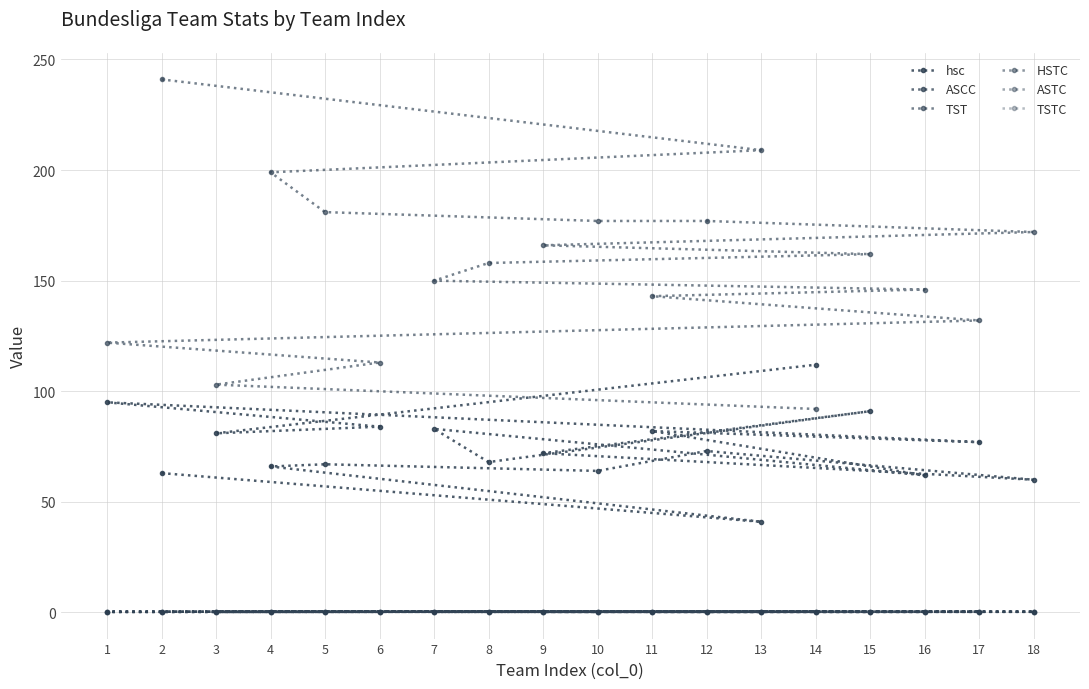

How many times do HSTC and ASTC cross each other?

9